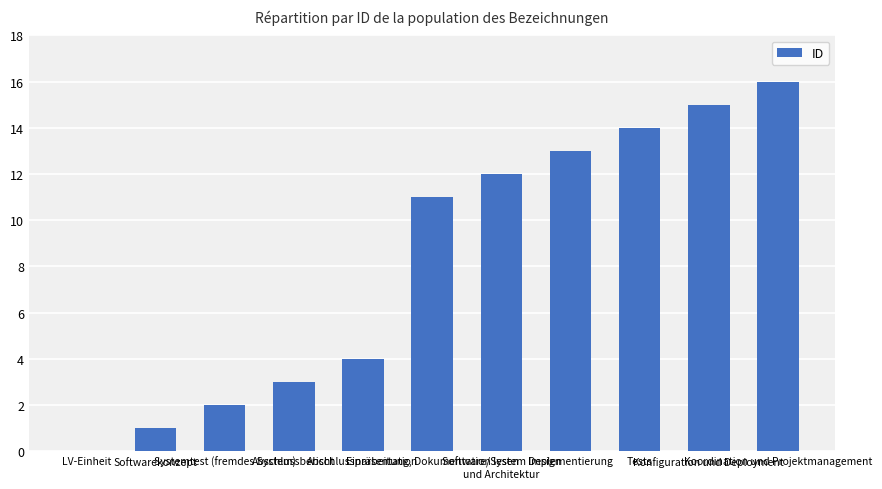

What is the maximum value shown in the chart?

16